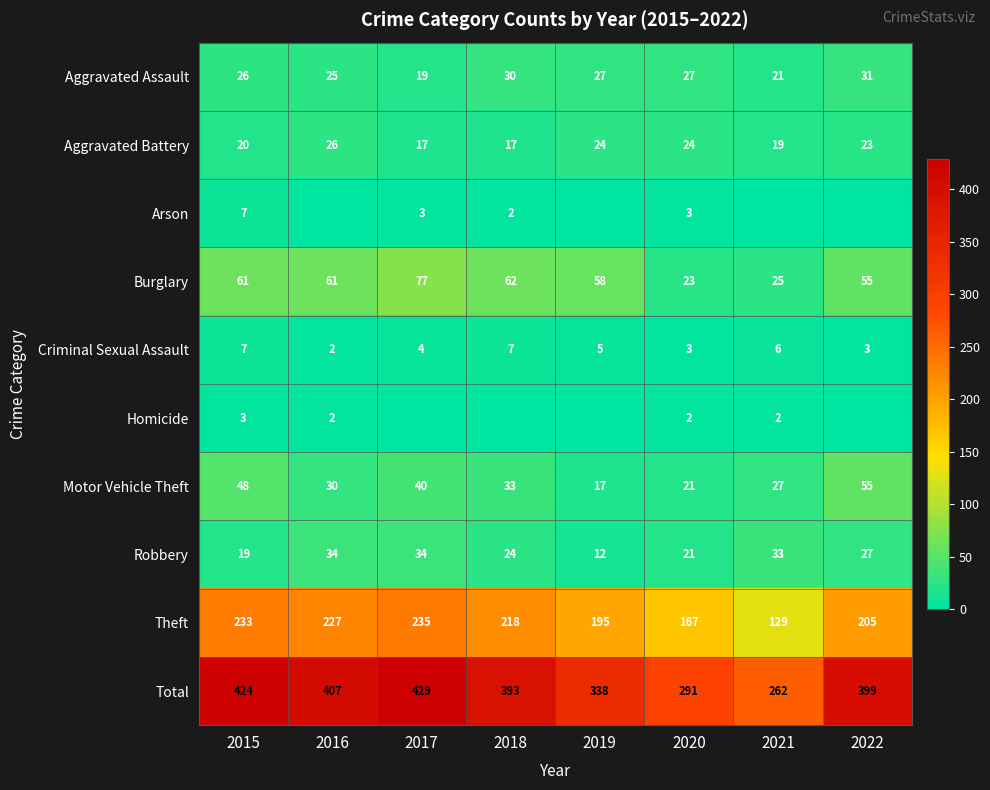

What is the sum of all Robbery values?

204